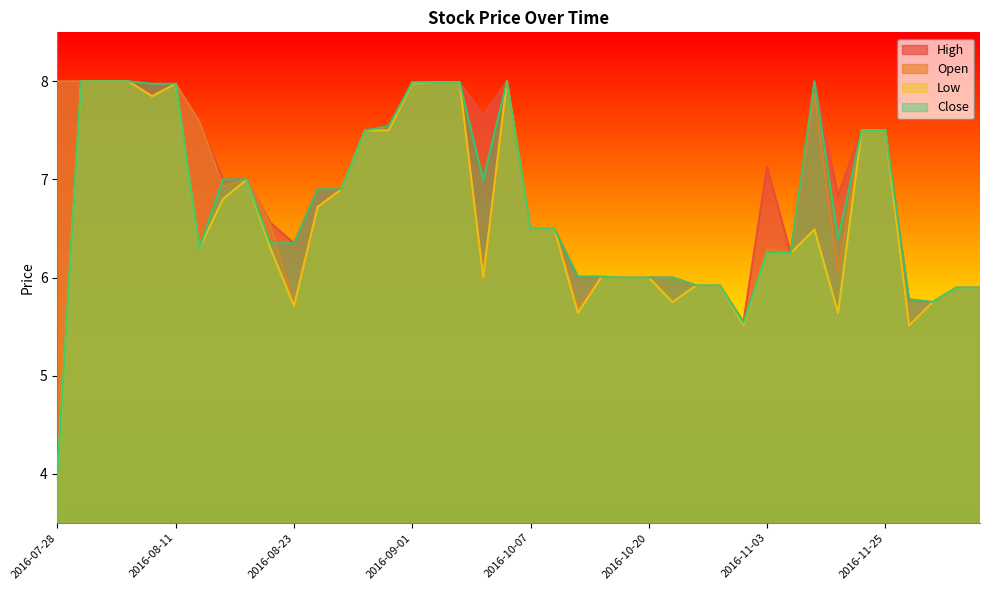

List the series in order of their overall mean, highest first.

High, Open, Close, Low